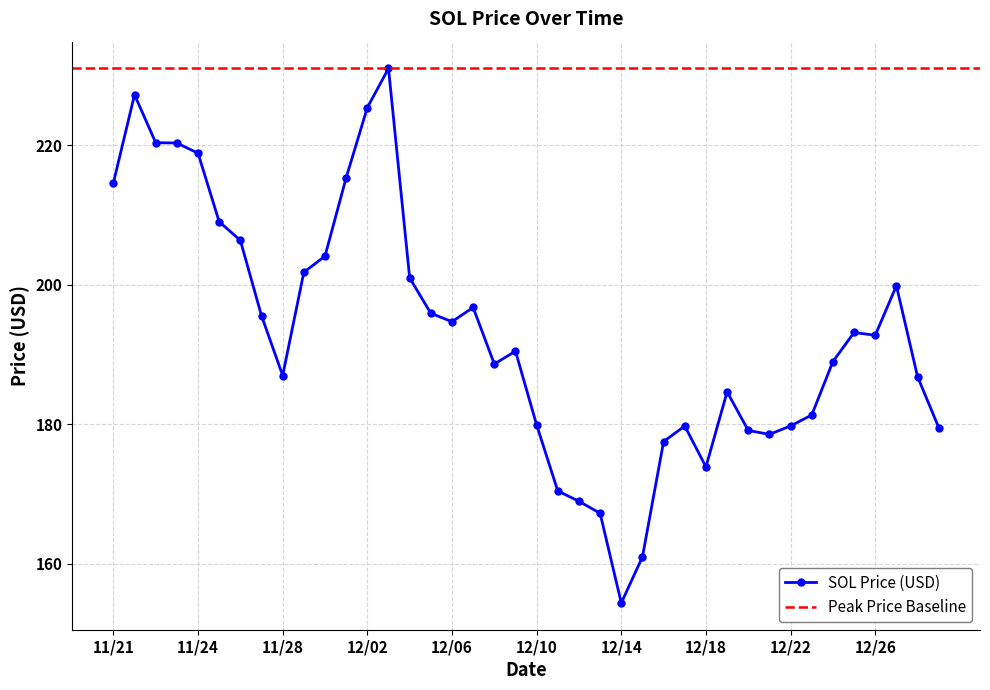

True or false: SOL Price (USD) has more than 1 interior local peaks.

True